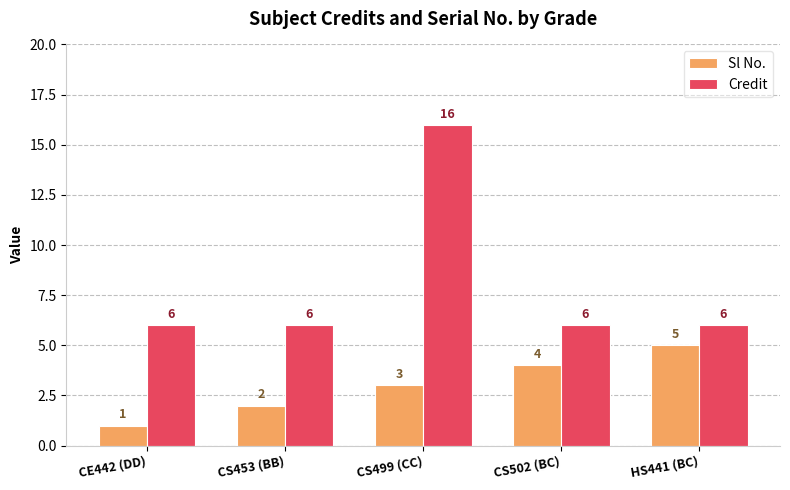

Which label corresponds to the smallest value in the chart?

CE442 (DD)